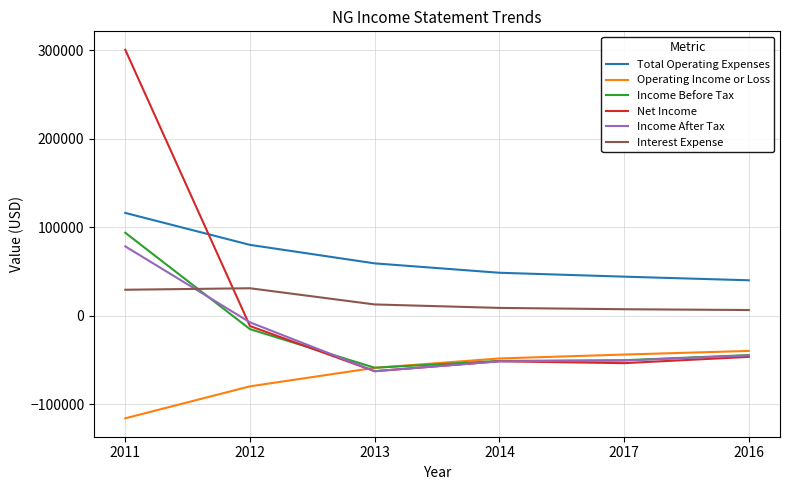

Rank the series by their maximum value, from lowest to highest.

Operating Income or Loss, Interest Expense, Income After Tax, Income Before Tax, Total Operating Expenses, Net Income